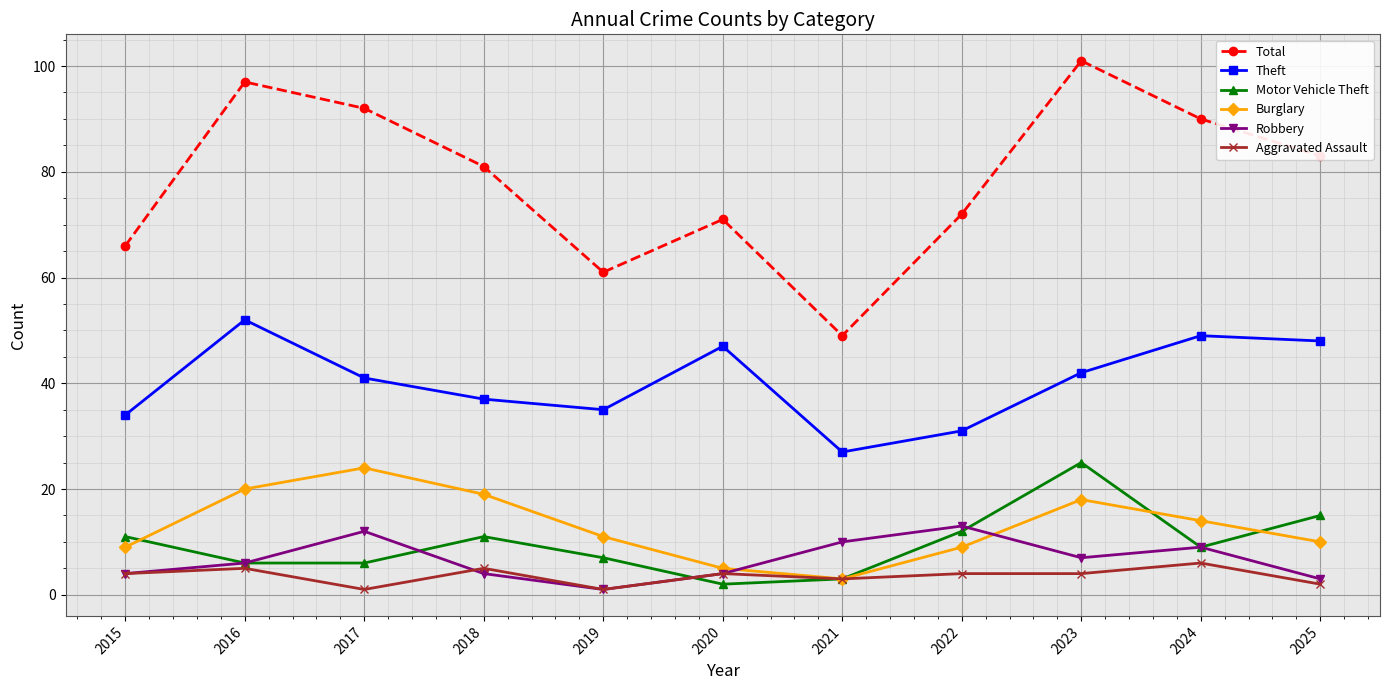

What is the sum of the Aggravated Assault values at 2022 and 2018?

9